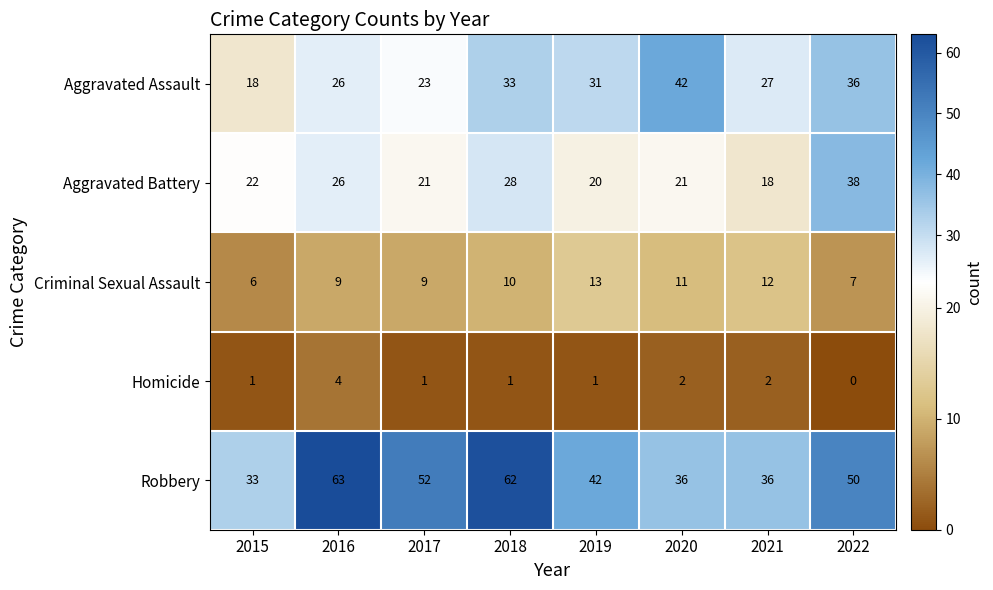

What is the total value across all series at 2016?

128